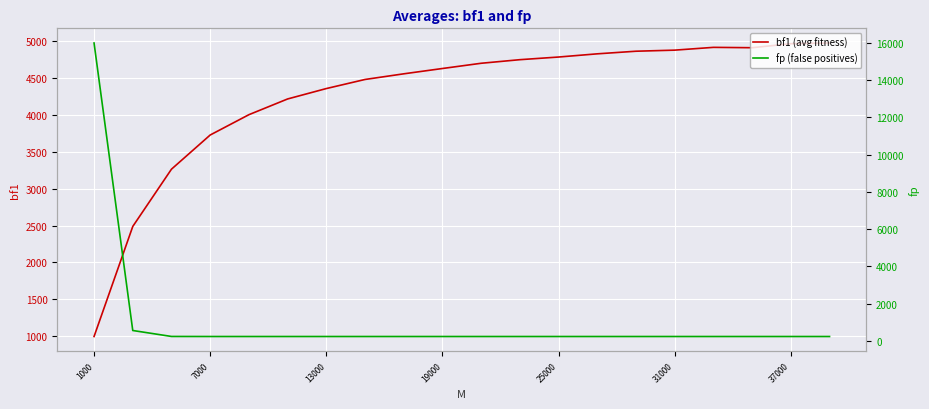

How many interior local valleys does the bf1 series have?

1